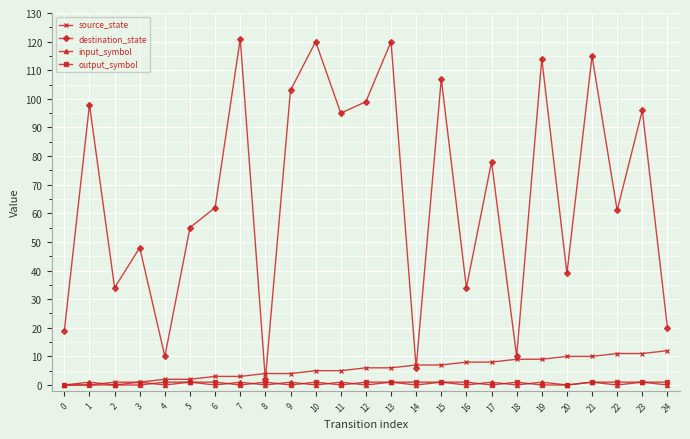

Which series has the largest total across all categories?

destination_state